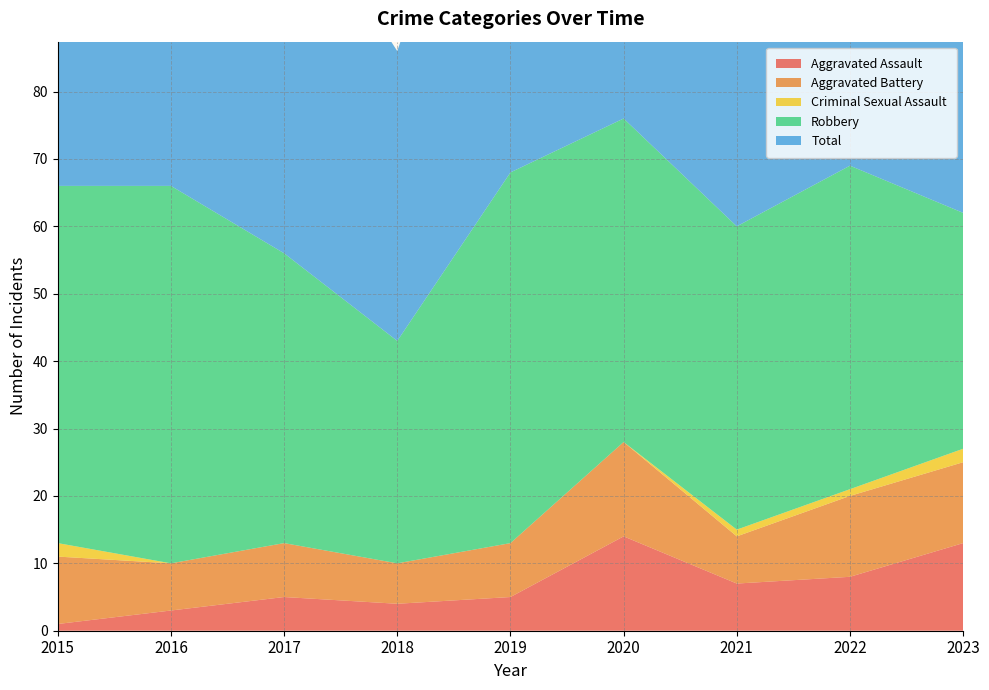

Reading left to right, list all the values displayed in this chart.

Aggravated Assault: 2015=1	2016=3	2017=5	2018=4	2019=5	2020=14	2021=7	2022=8	2023=13
Aggravated Battery: 2015=10	2016=7	2017=8	2018=6	2019=8	2020=14	2021=7	2022=12	2023=12
Criminal Sexual Assault: 2015=2	2016=0	2017=0	2018=0	2019=0	2020=0	2021=1	2022=1	2023=2
Robbery: 2015=53	2016=56	2017=43	2018=33	2019=55	2020=48	2021=45	2022=48	2023=35
Total: 2015=66	2016=66	2017=56	2018=43	2019=68	2020=76	2021=60	2022=69	2023=62